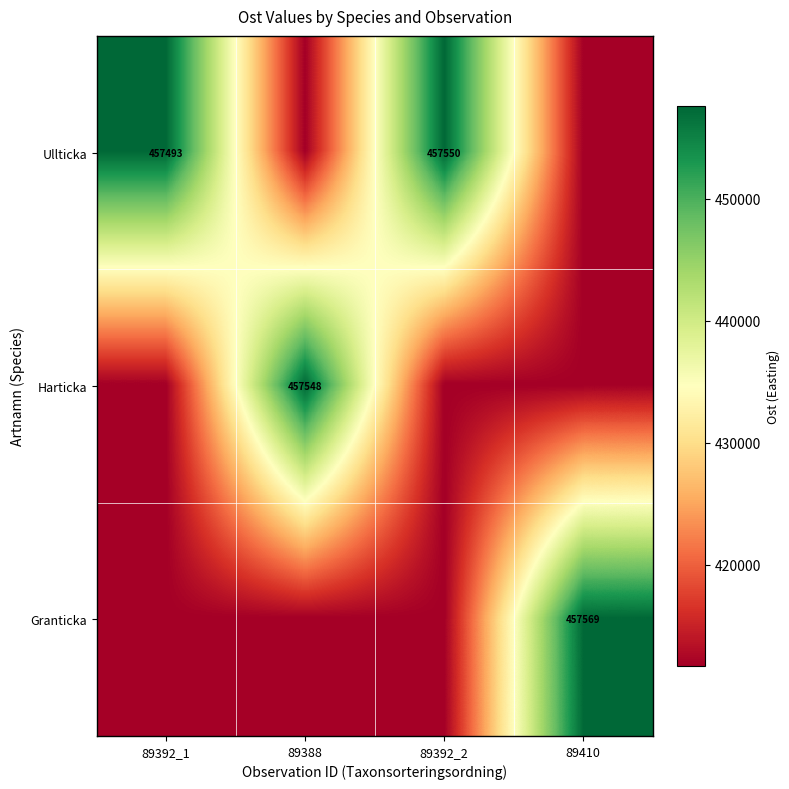

What is the difference between the maximum and second lowest values in the Ullticka series?

45806.4